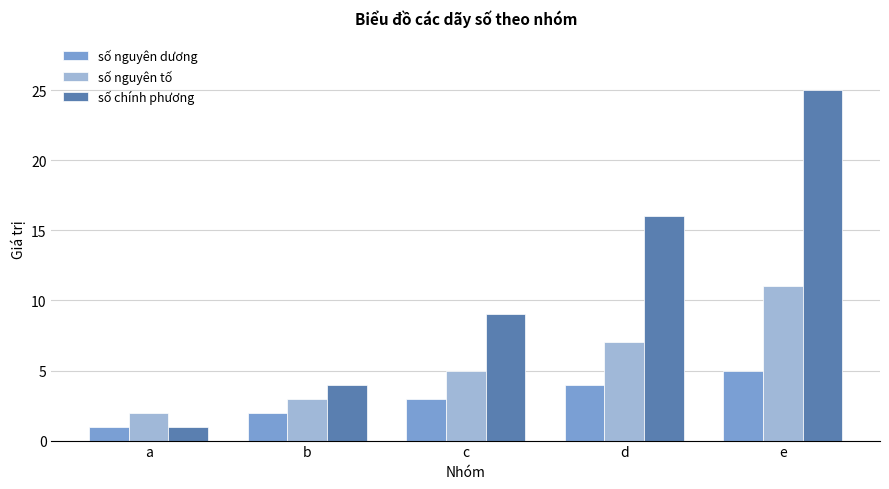

Read the số nguyên tố value at d.

7